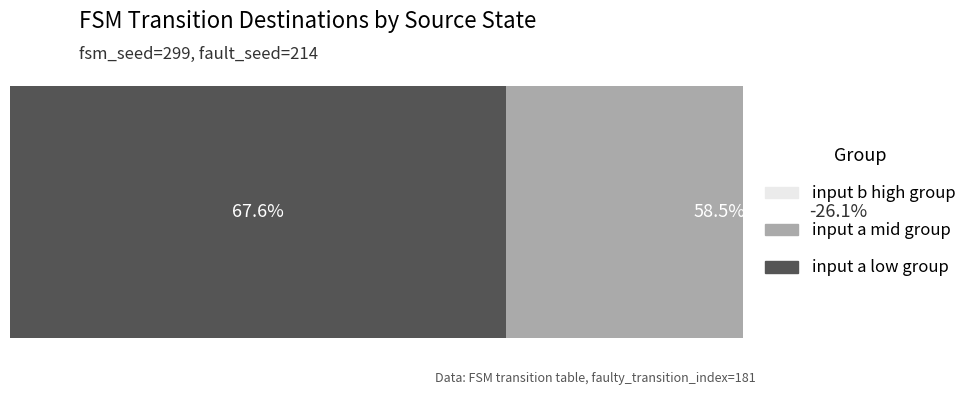

What is the total value across all series at 7?

67